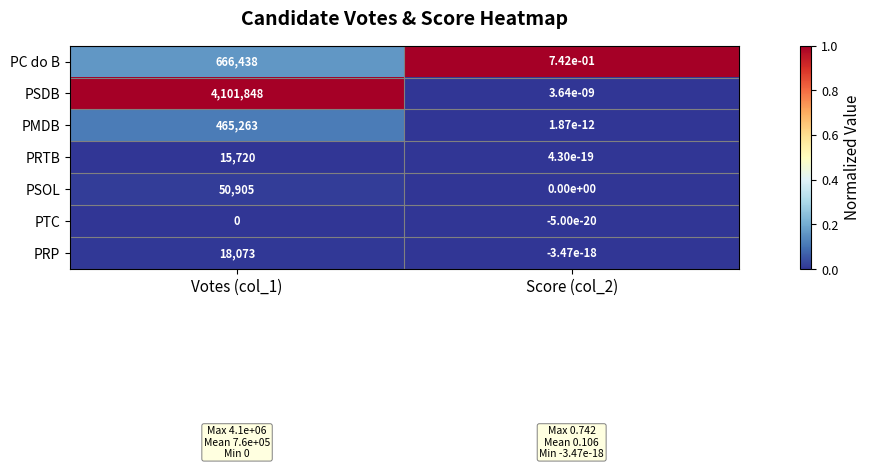

The PRP series shows 29841.3 at Votes (col_1). True or false?

False